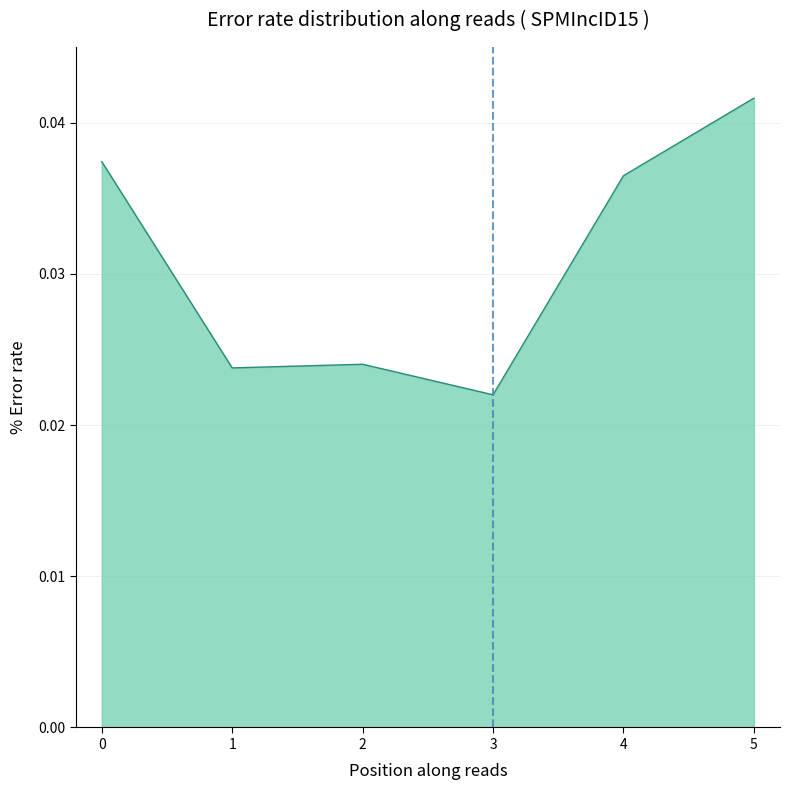

Does the chart display data point markers on the line(s)?

No